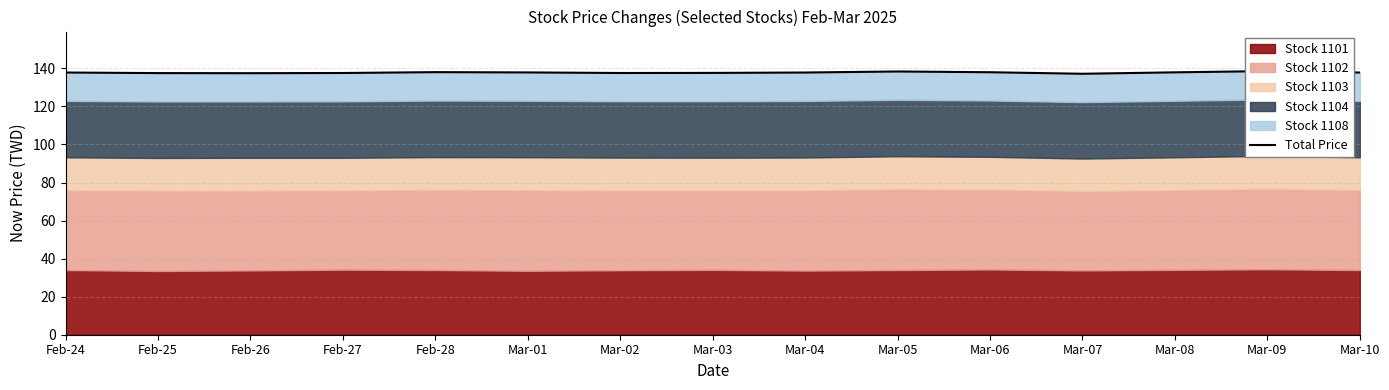

How many lines are shown in the chart?

1